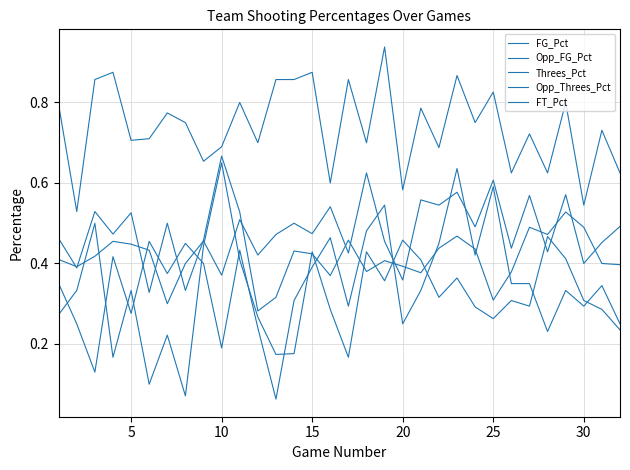

Is this an area chart (filled region under the line)?

No